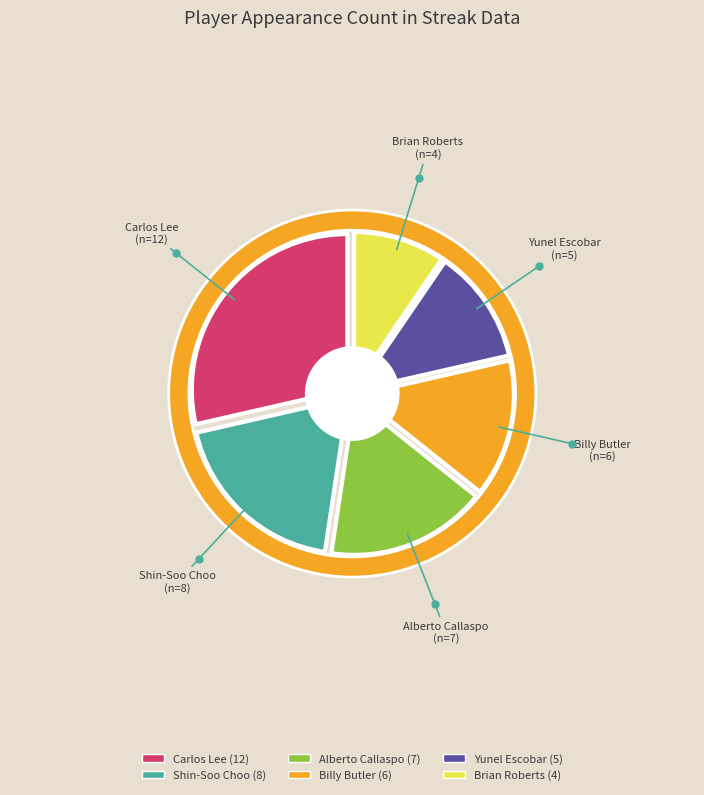

What percentage is NOT represented by Shin-Soo Choo?

81.0%